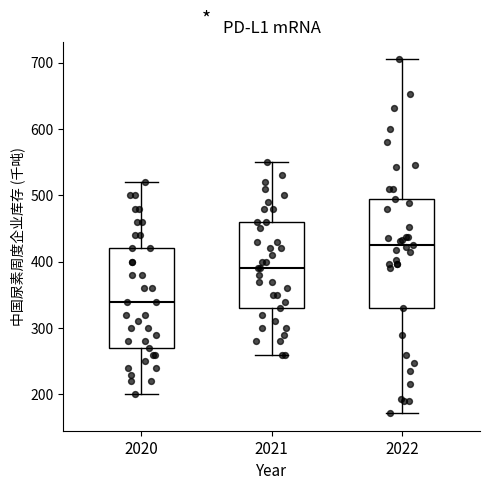

Which box's median line is the lowest?

2020